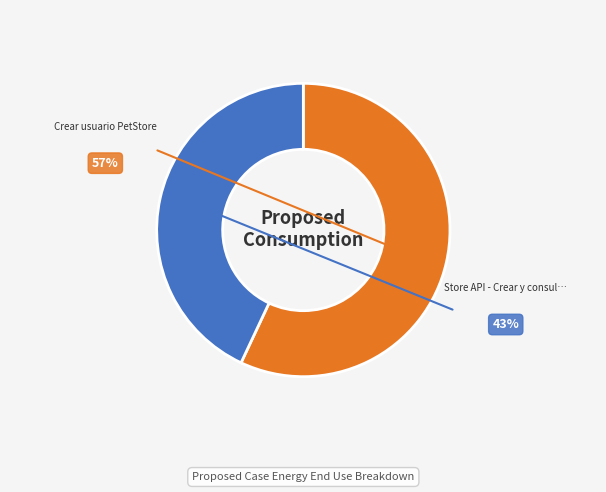

Is there any slice that represents more than half of the pie?

Yes